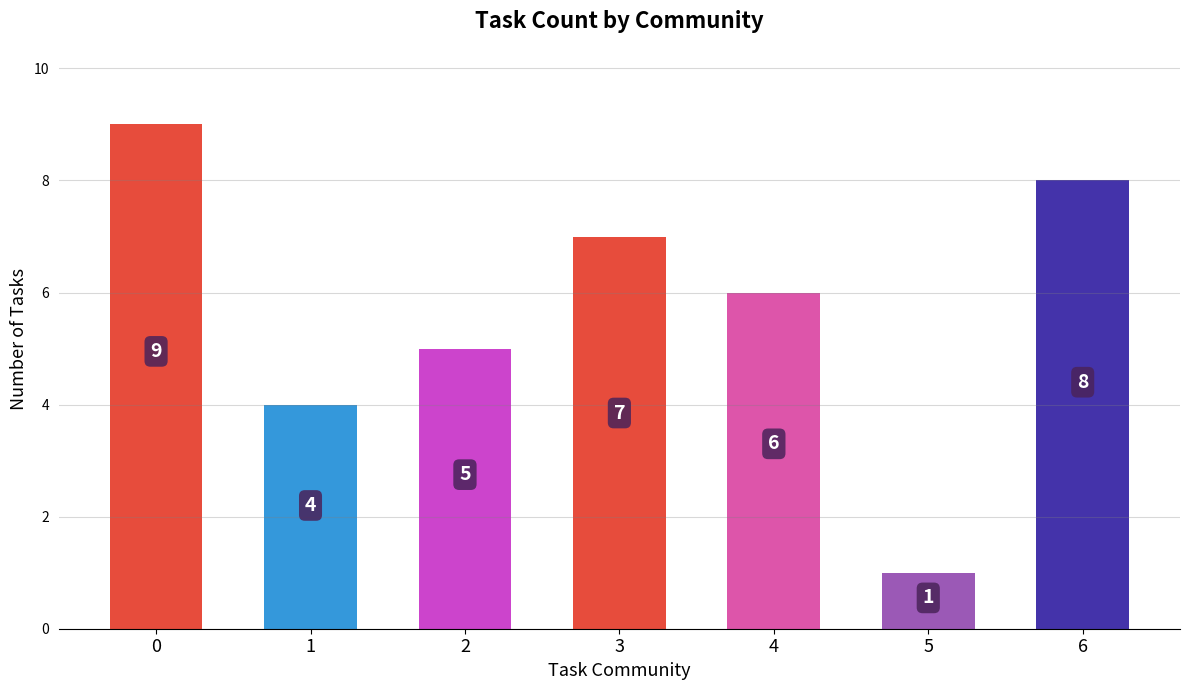

What is the difference between the maximum and minimum values?

8